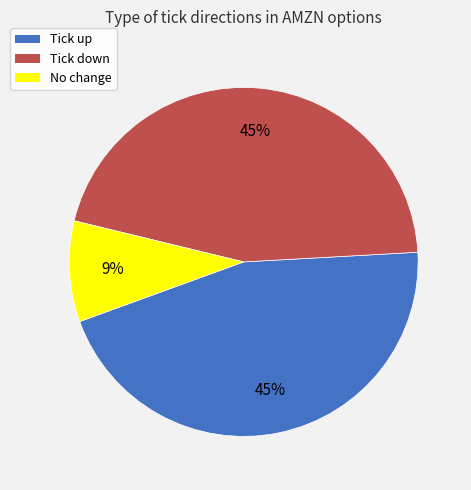

Is there a majority slice in this chart?

No